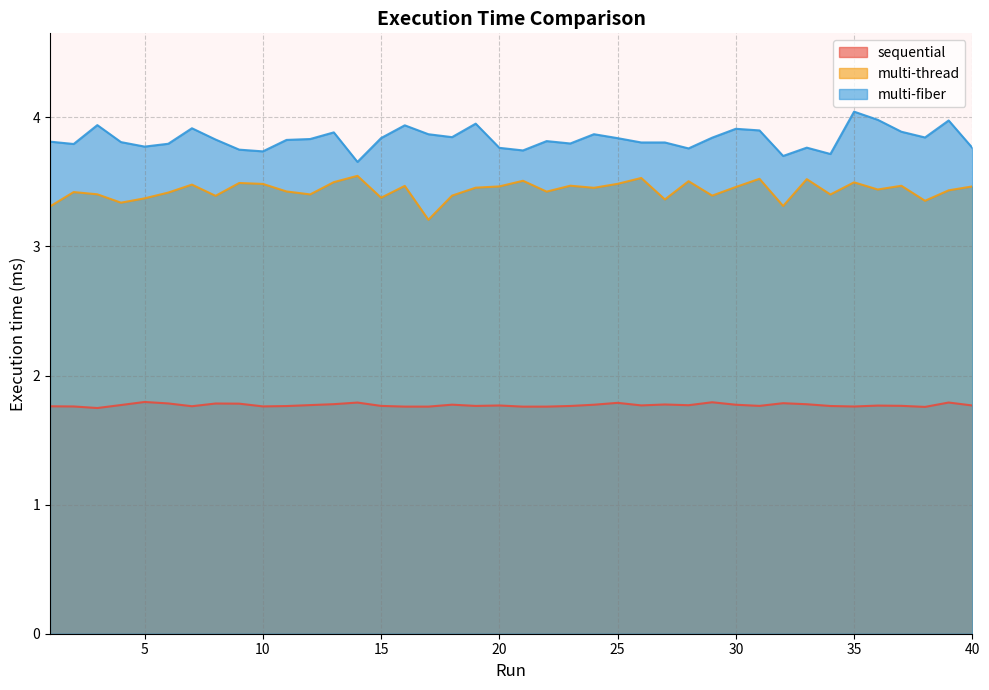

True or false: multi-thread and sequential cross at least once.

False